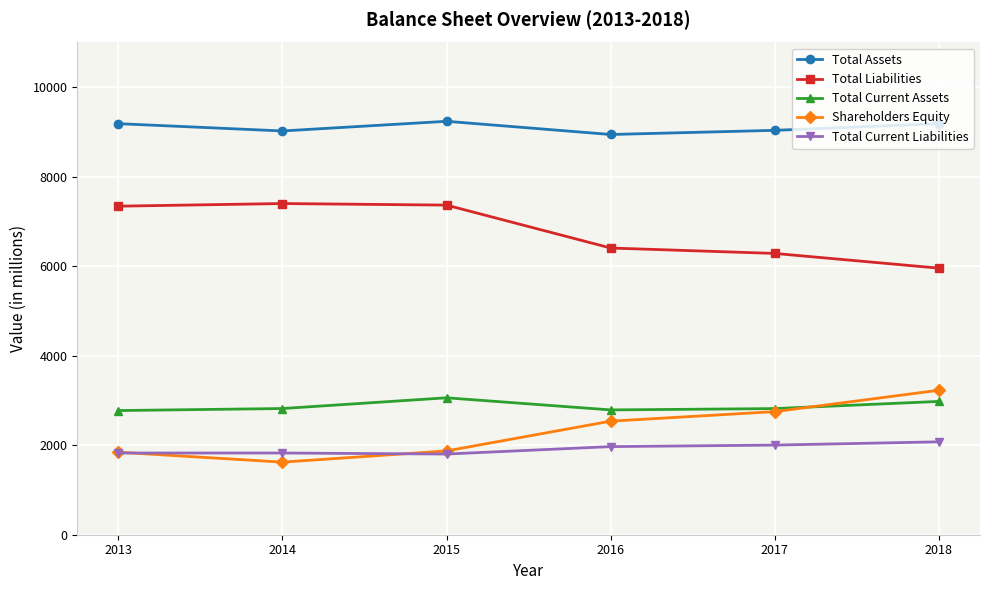

How many data points in Total Current Liabilities are less than 1969?

3